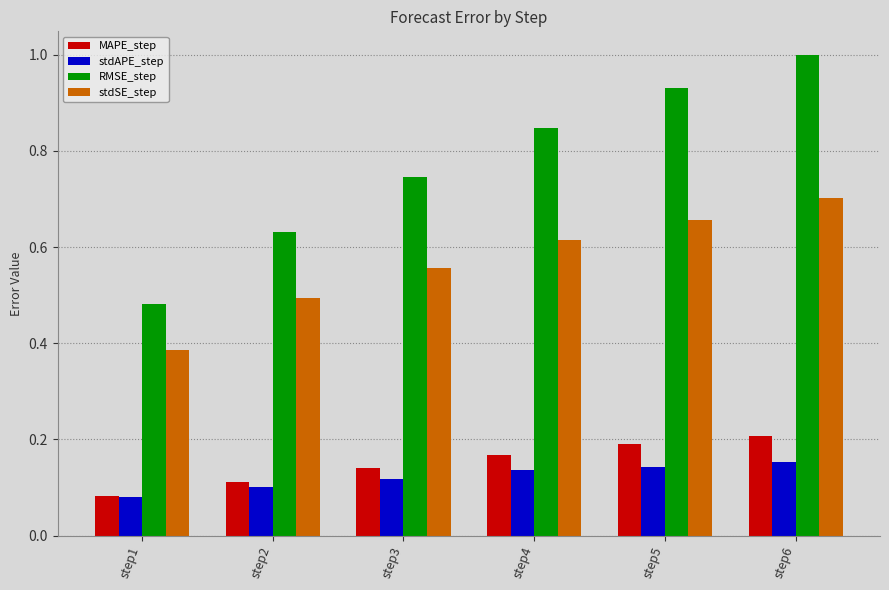

How many stdAPE_step values are between 0 and 1?

6